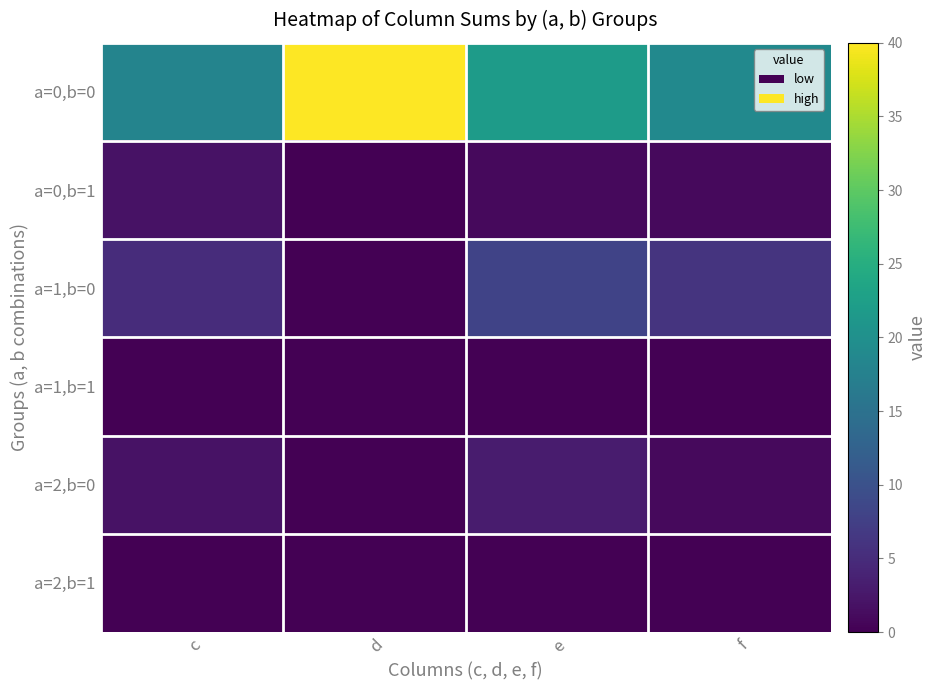

Reading left to right, list all the values displayed in this chart.

a=0,b=0: c=18	d=40	e=22	f=19
a=0,b=1: c=2	d=0	e=1	f=1
a=1,b=0: c=5	d=0	e=8	f=6
a=1,b=1: c=0	d=0	e=0	f=0
a=2,b=0: c=2	d=0	e=3	f=1
a=2,b=1: c=0	d=0	e=0	f=0